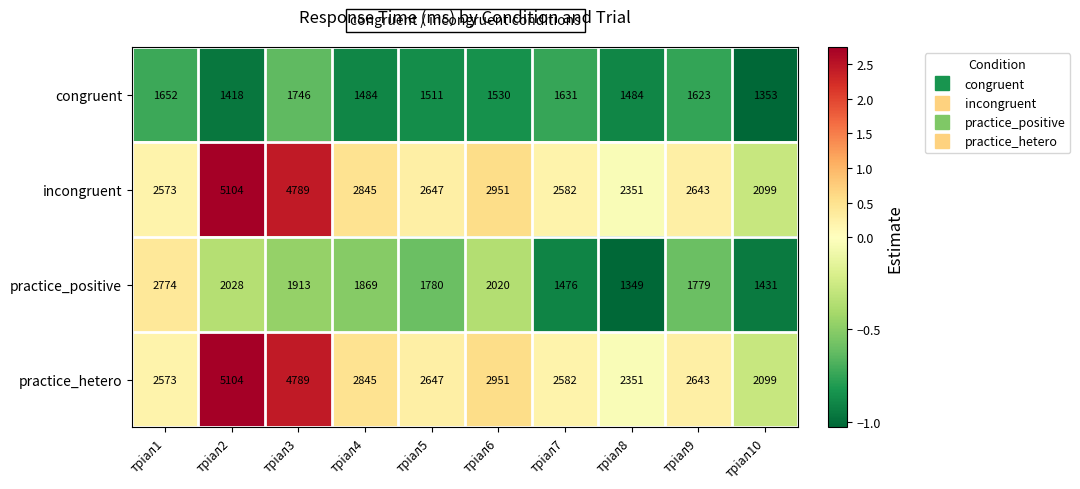

At which category is the sum across all series the highest?

трiал2